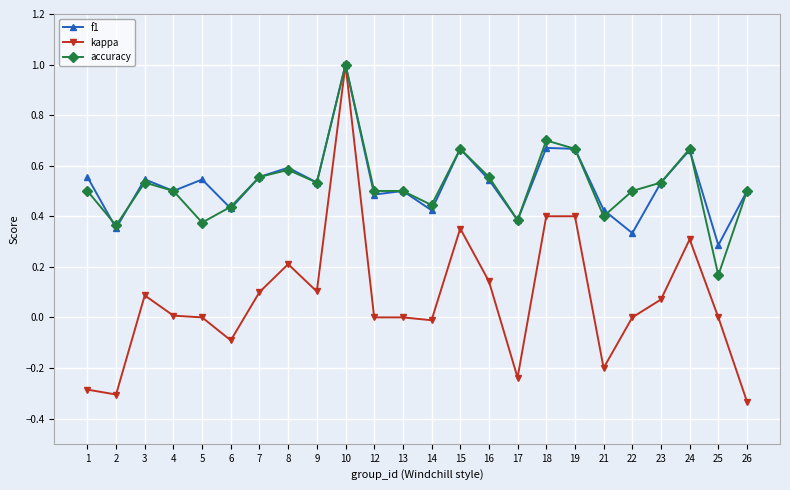

Where is f1 nearest to the value 0?

25